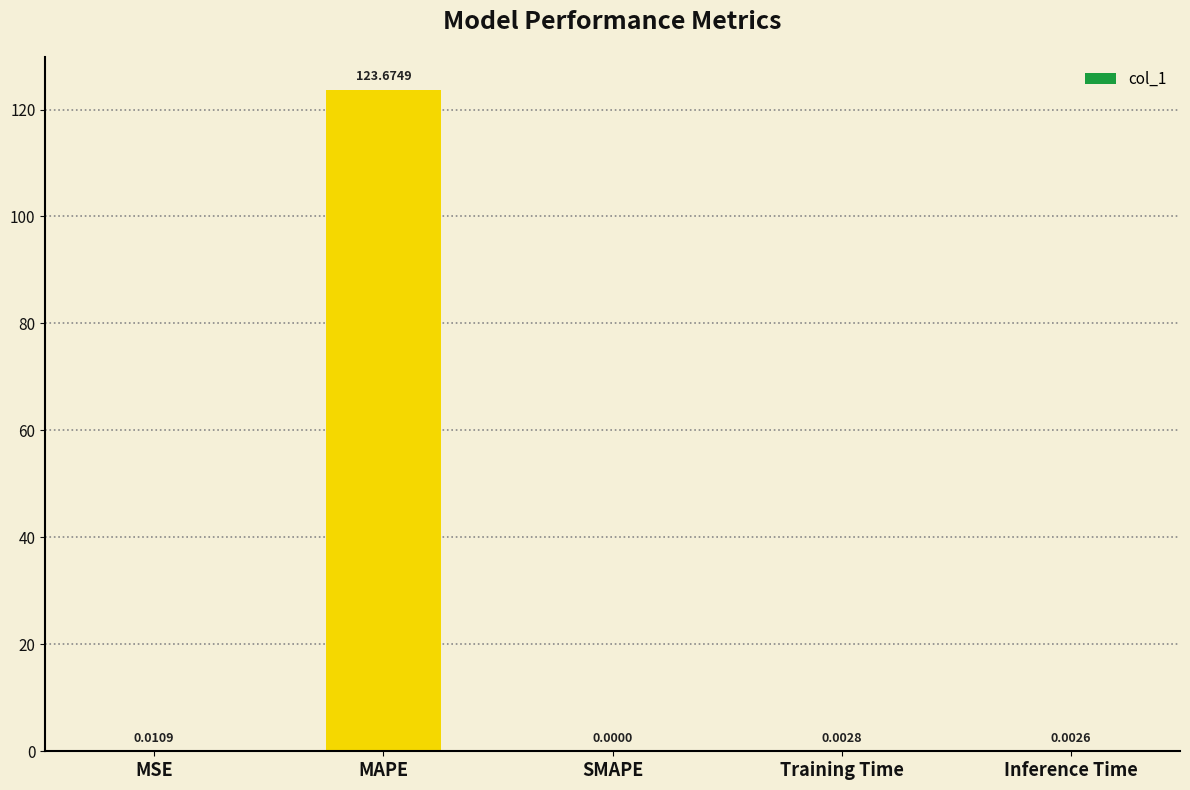

What is the sum of all values?

123.7